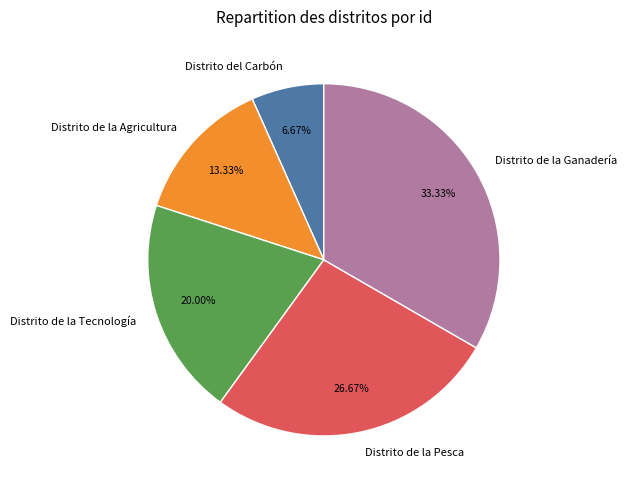

Combined, do Distrito del Carbón and Distrito de la Agricultura account for over 50%?

No